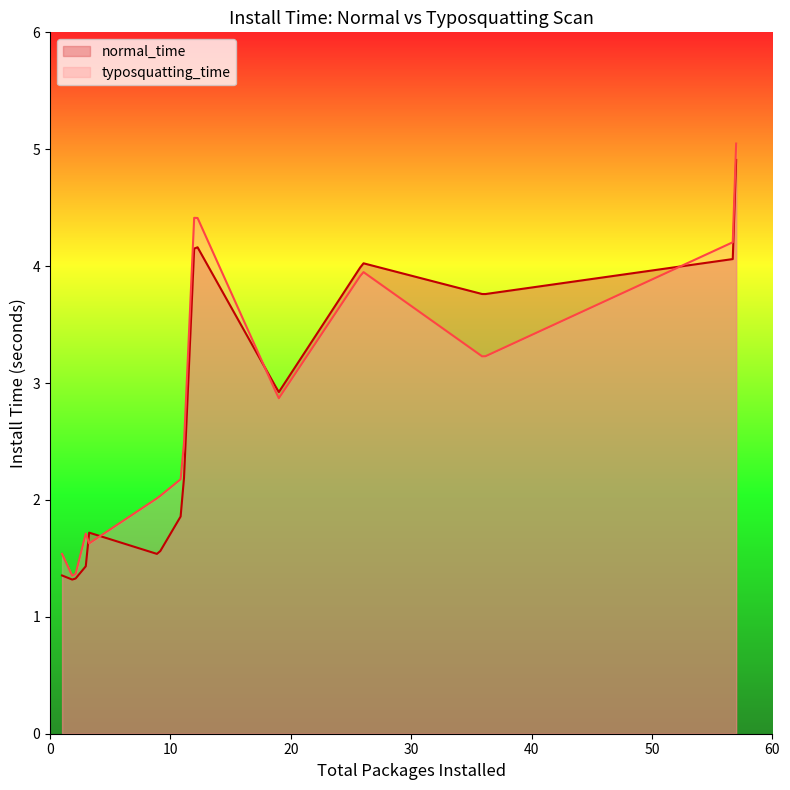

Does the chart have visible grid lines?

No